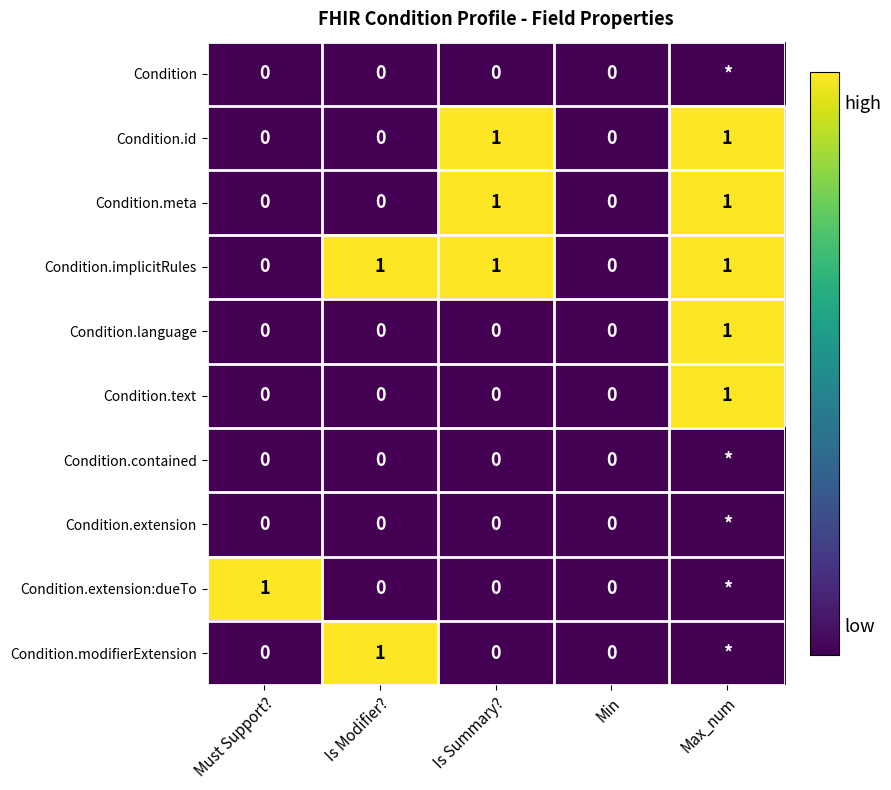

Is it true that Condition.id equals 0 at Must Support??

True